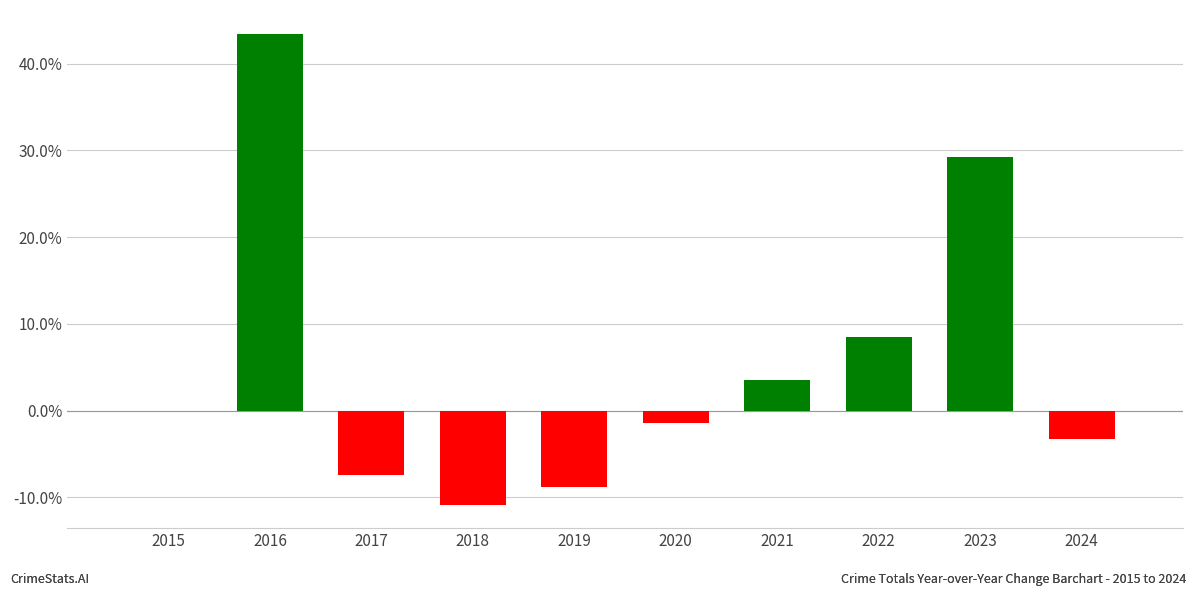

Reading left to right, transcribe all the data shown in this chart.

Increase: 2015=0.0	2016=43.5	2017=0.0	2018=0.0	2019=0.0	2020=0.0	2021=3.5	2022=8.5	2023=29.2	2024=0.0
Decrease: 2015=0.0	2016=0.0	2017=-7.4	2018=-10.8	2019=-8.8	2020=-1.5	2021=0.0	2022=0.0	2023=0.0	2024=-3.3